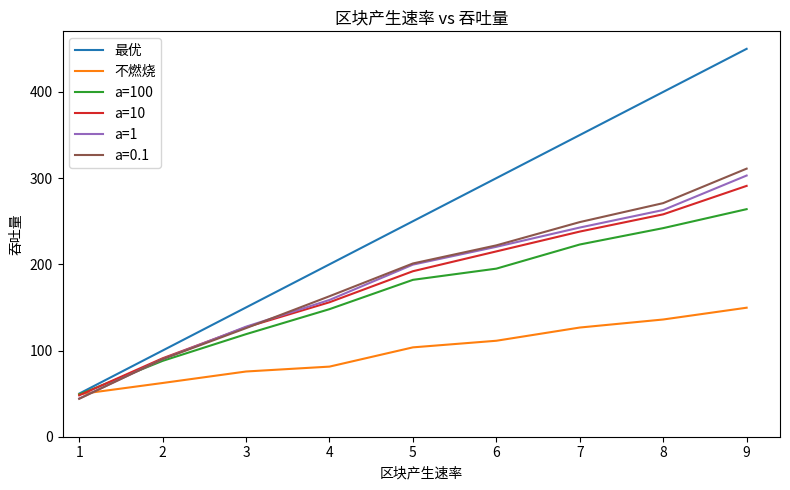

The value of a=10 at 5 is 81.9. True or false?

False